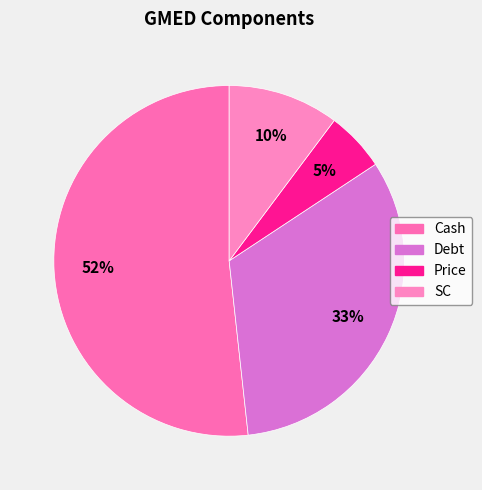

How many segments does this pie chart have?

4